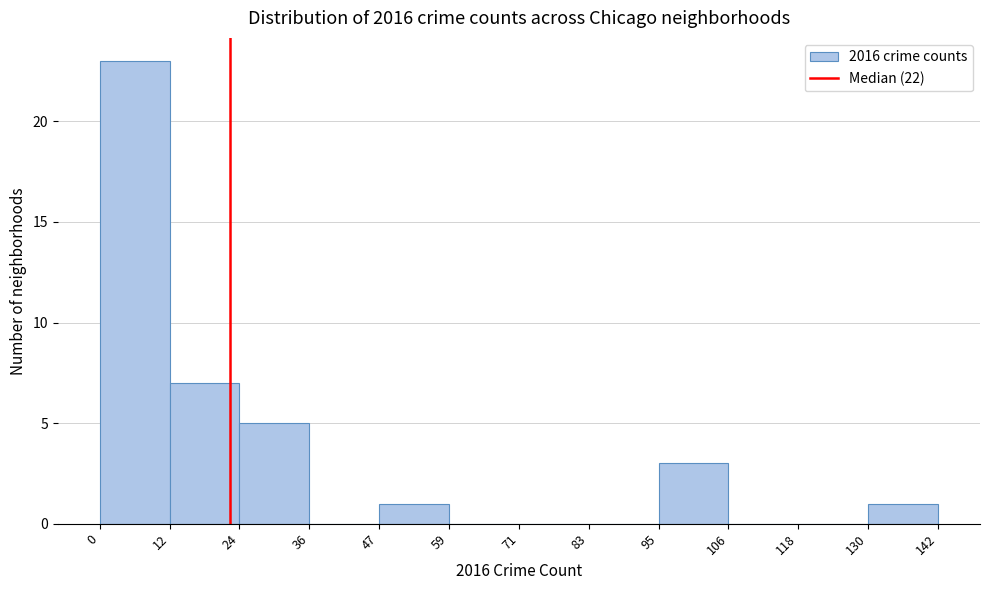

Reading left to right, transcribe this chart: for each bar, give the range it covers on the x-axis and its height. The values are not printed on the chart, so give them approximately, as read against the axis.

0 to 12: 23
12 to 24: 7
24 to 36: 5
36 to 47: 0
47 to 59: 1
59 to 71: 0
71 to 83: 0
83 to 95: 0
95 to 106: 3
106 to 118: 0
118 to 130: 0
130 to 142: 1